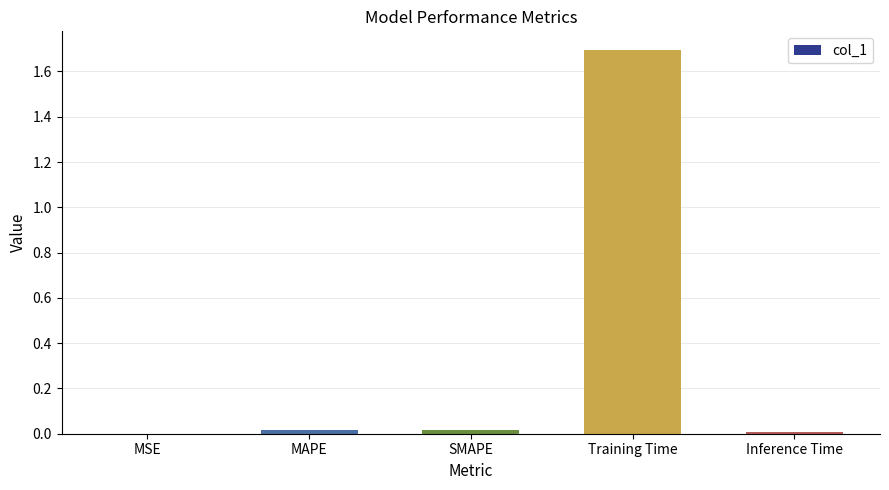

What is the greatest value displayed?

1.7